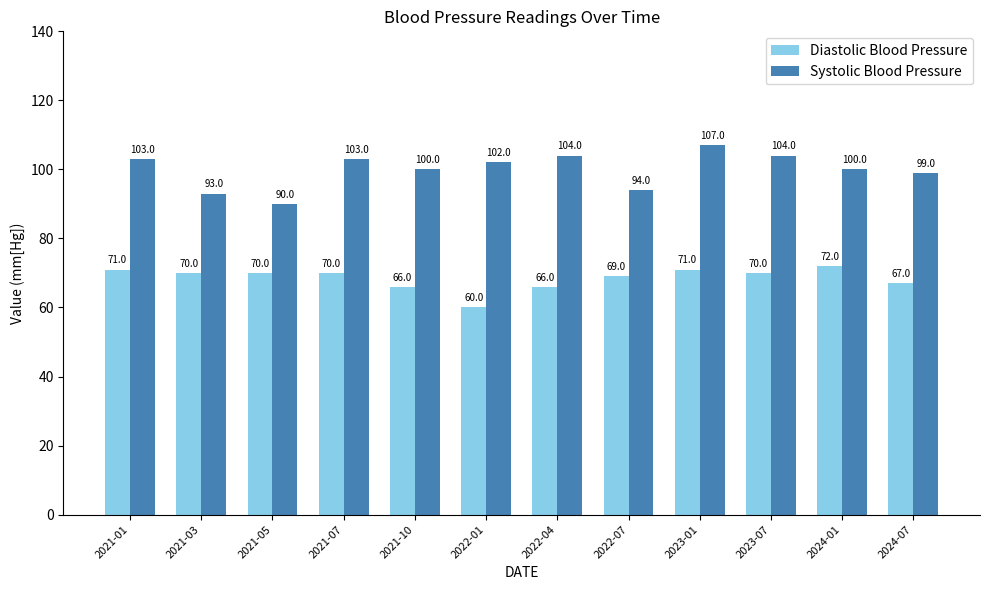

Between 2023-01 and 2024-01, which series saw the biggest shift?

Systolic Blood Pressure